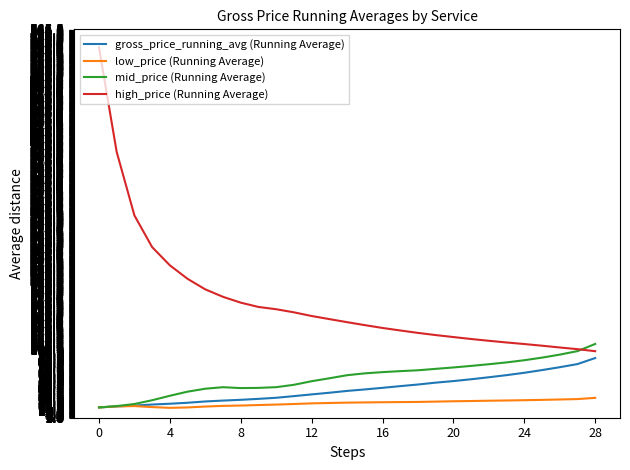

Which series has the largest total across all categories?

high_price (Running Average)